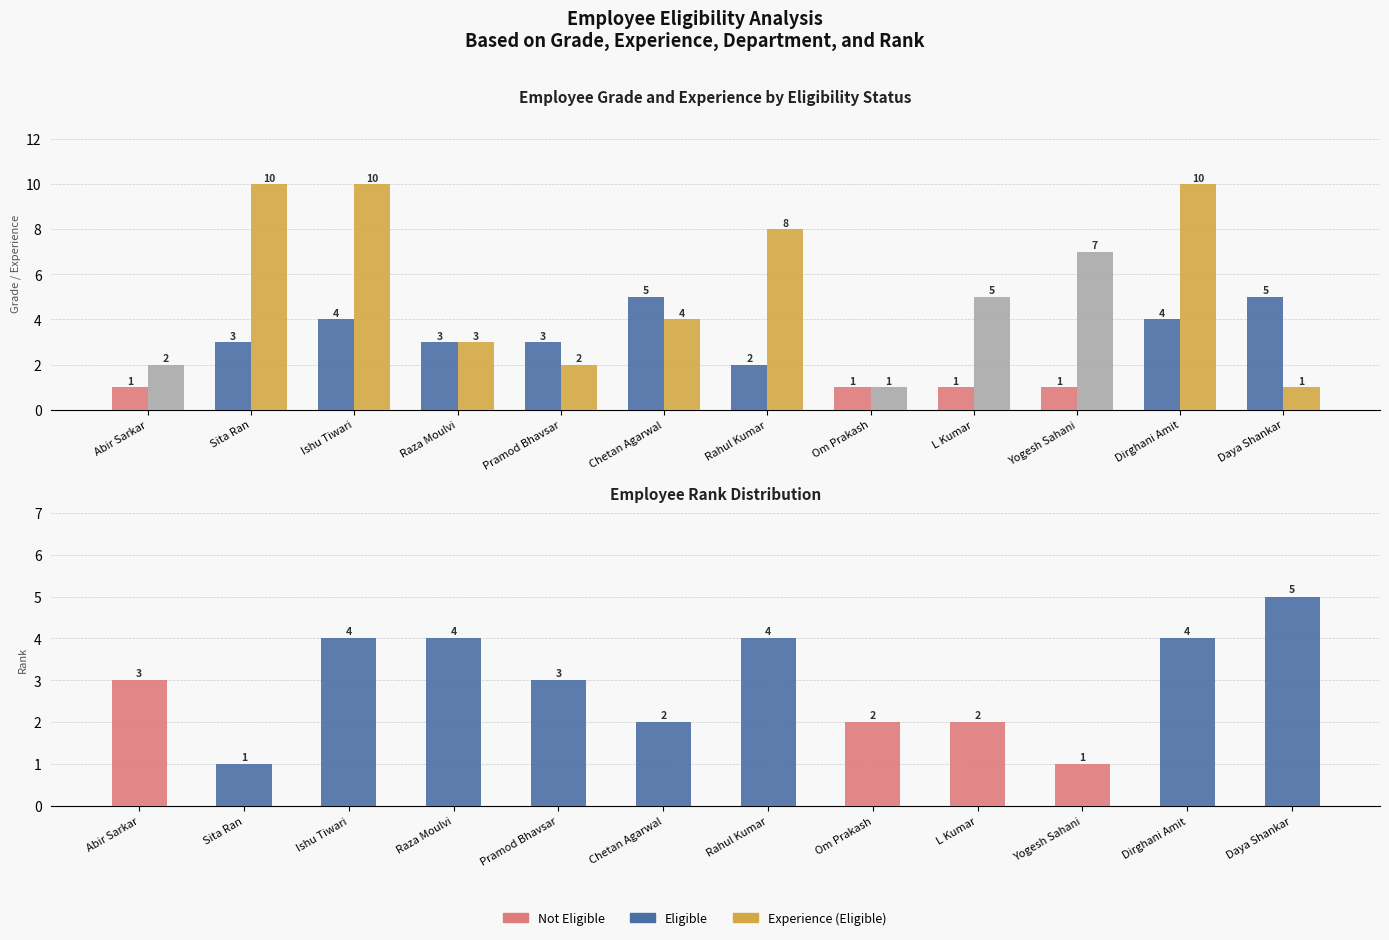

List the labels in order of Experience value, smallest first.

Om Prakash, Daya Shankar, Abir Sarkar, Pramod Bhavsar, Raza Moulvi, Chetan Agarwal, L Kumar, Yogesh Sahani, Rahul Kumar, Sita Ran, Ishu Tiwari, Dirghani Amit